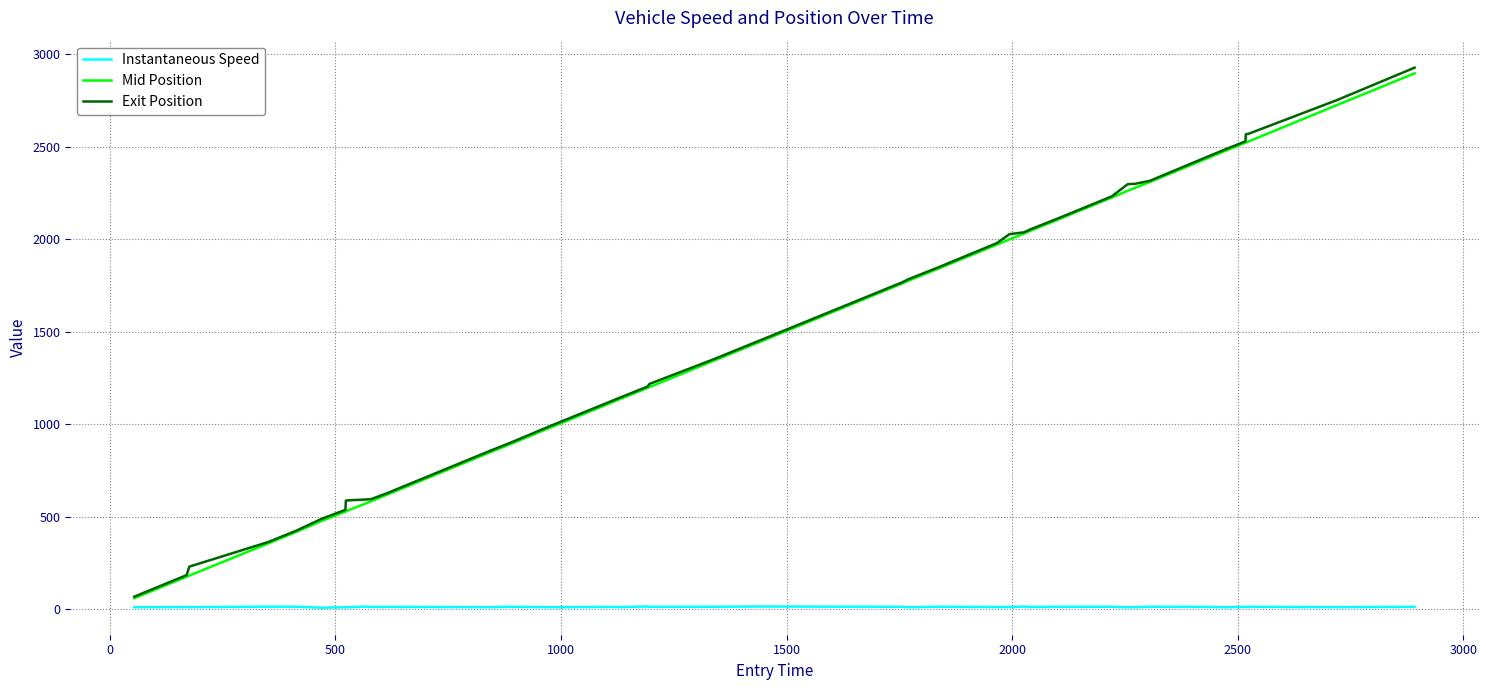

What is the maximum value for Exit Position?

2928.2